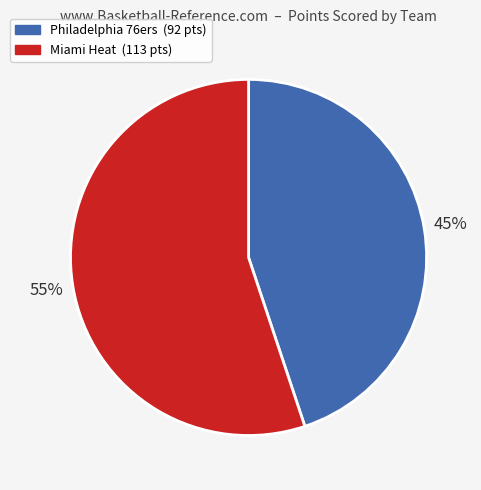

Which category has the biggest portion of the pie?

Miami Heat